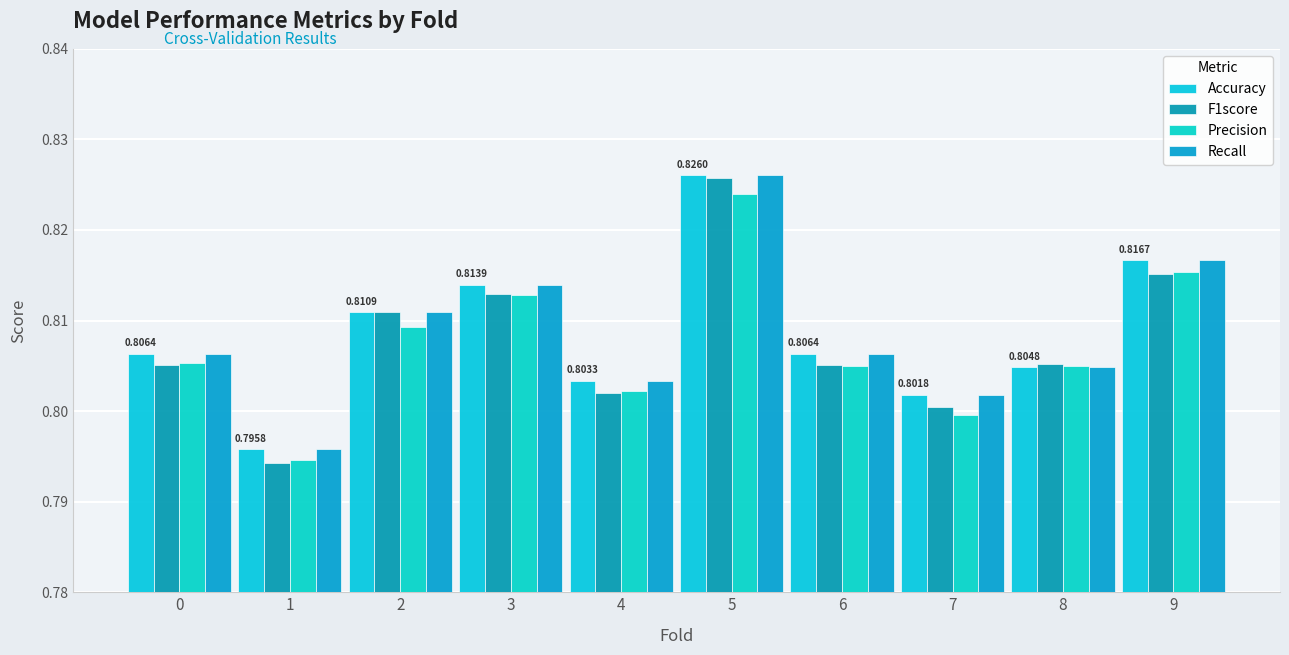

The Precision series shows 0.4 at 1. True or false?

False